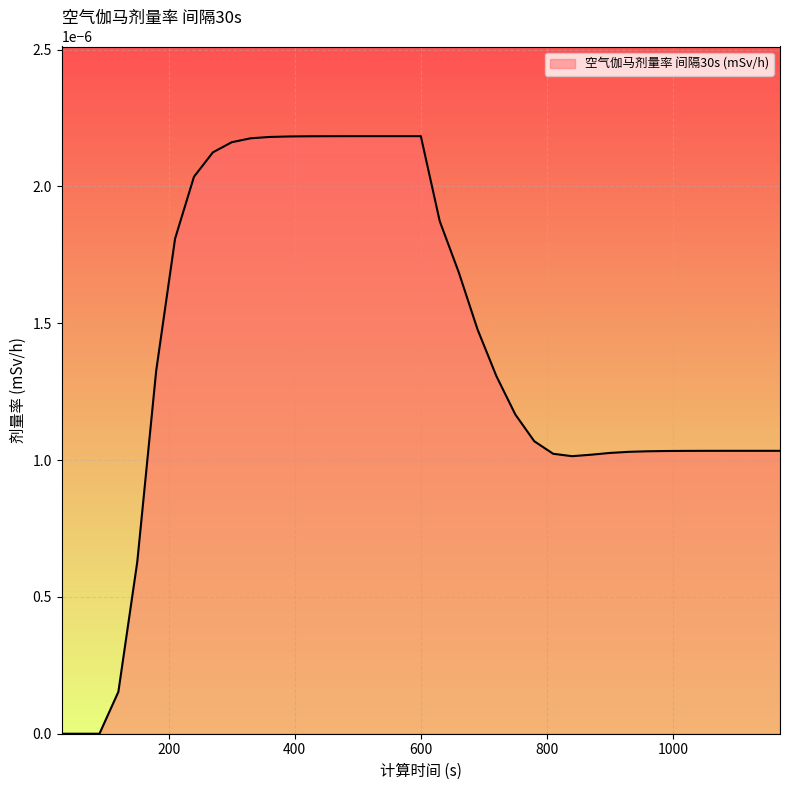

Count the number of categories in the chart.

39